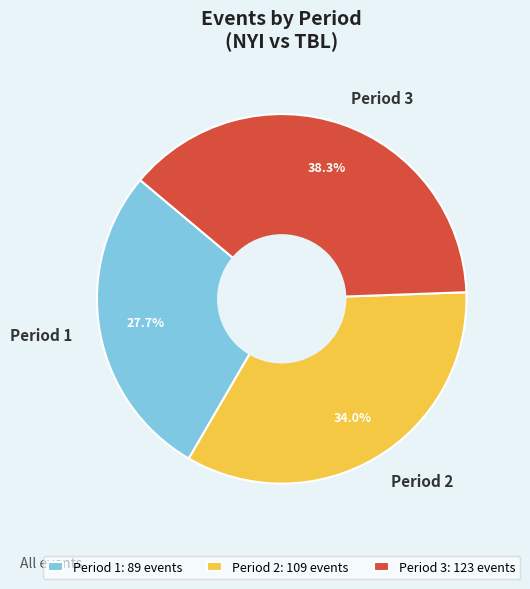

To the nearest percent, what is the difference between the largest and smallest slice percentages?

11%